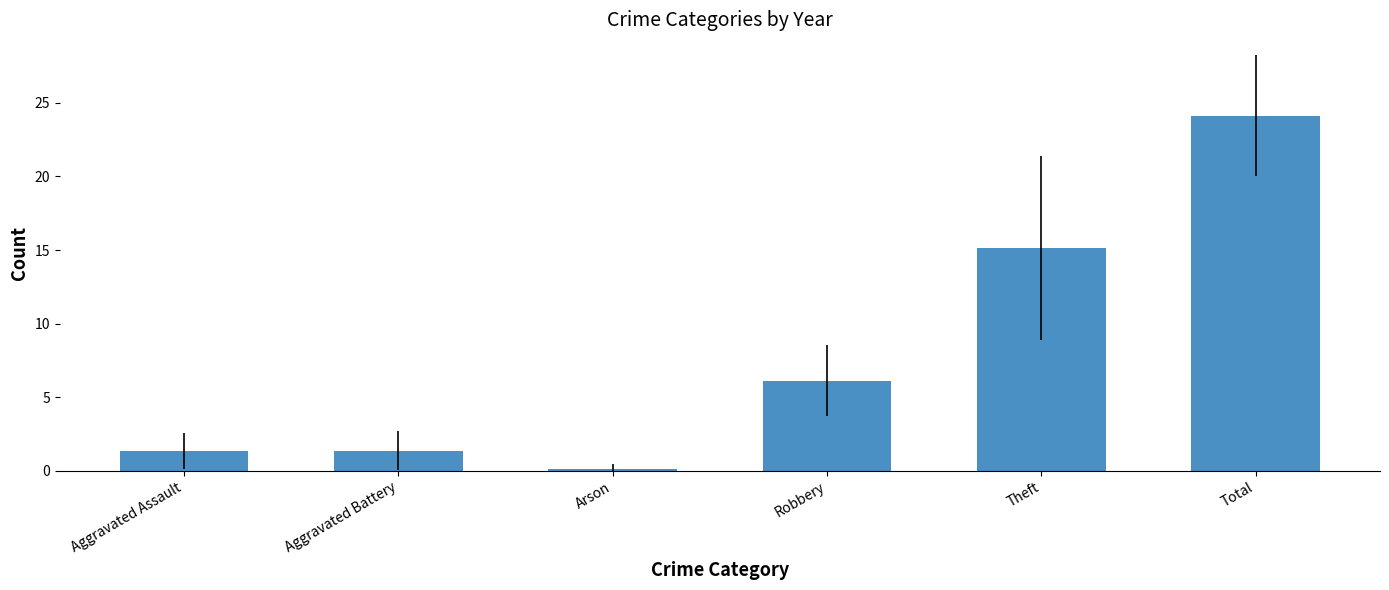

Which has a higher value, Theft or Total?

Total